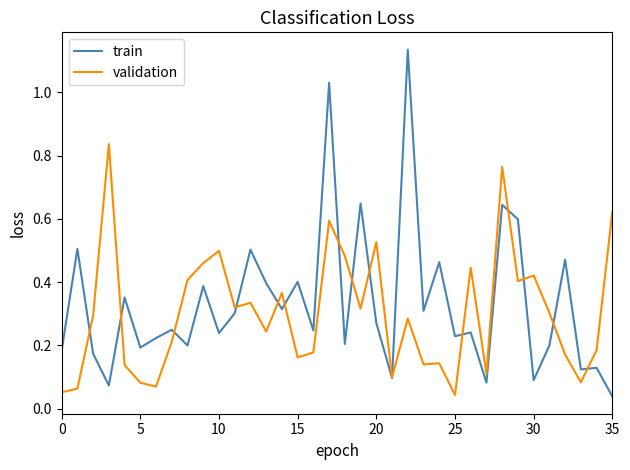

What is the difference between the maximum and second lowest values in the train series?

1.1